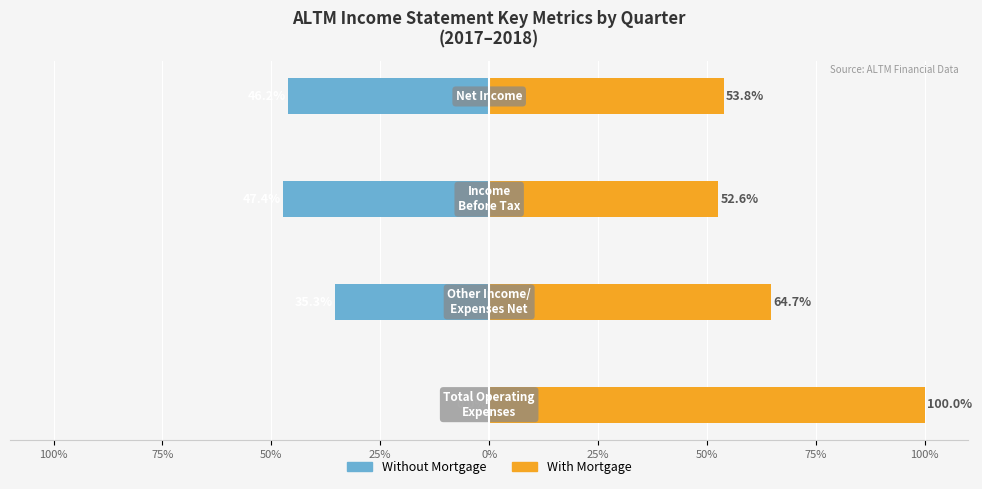

The value of Without Mortgage at 75% is -51.7. True or false?

False